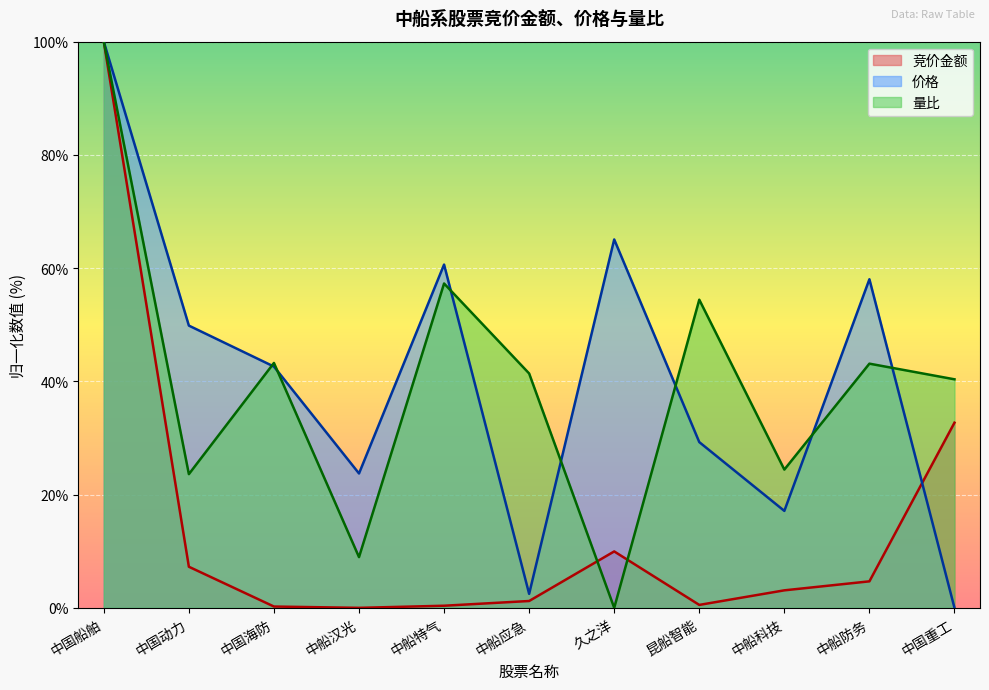

What is the value of the 量比 point at the 1st from the left?

100.0